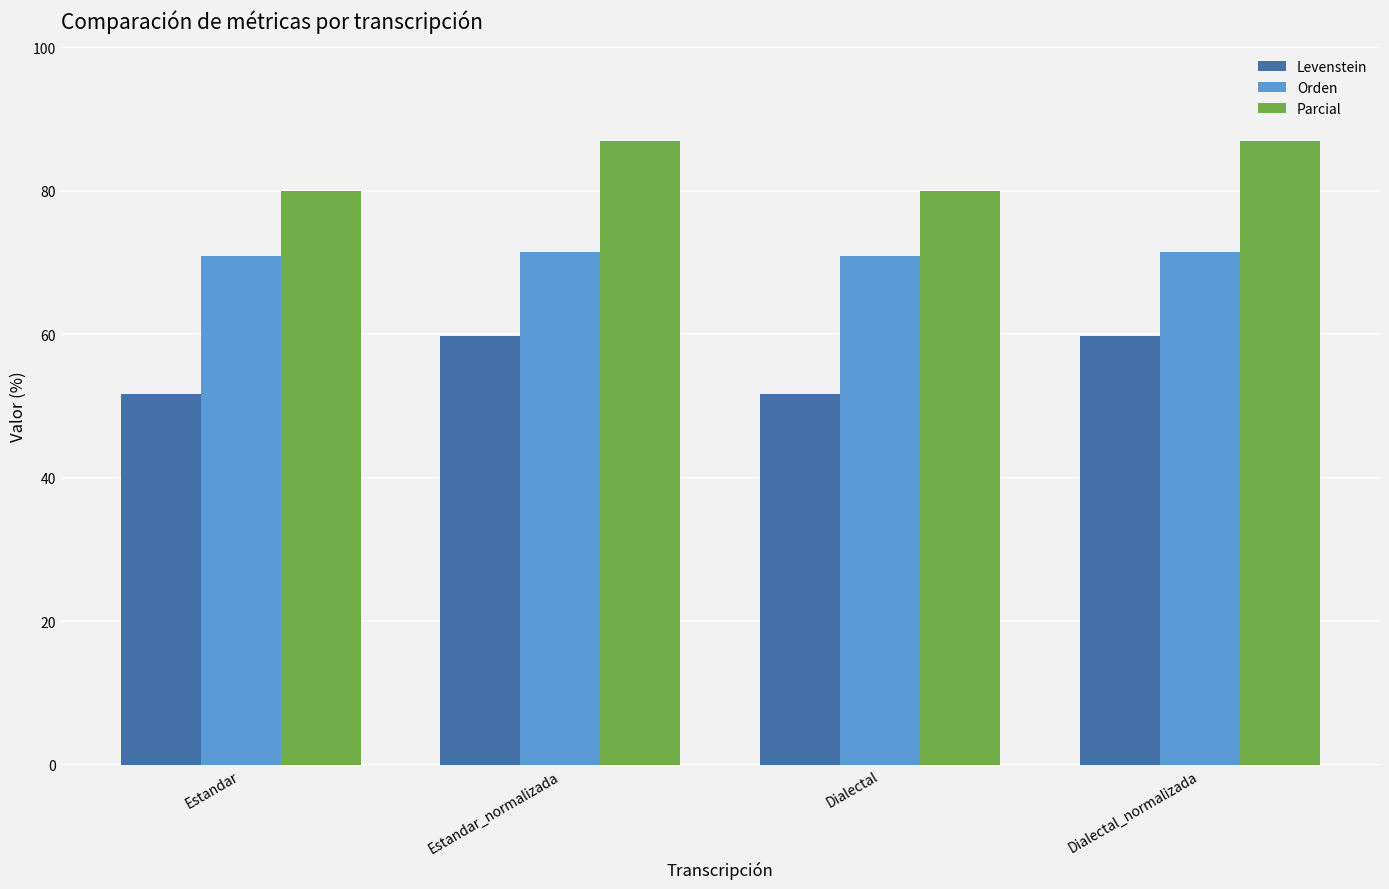

What is the average value of the Orden series?

71.1